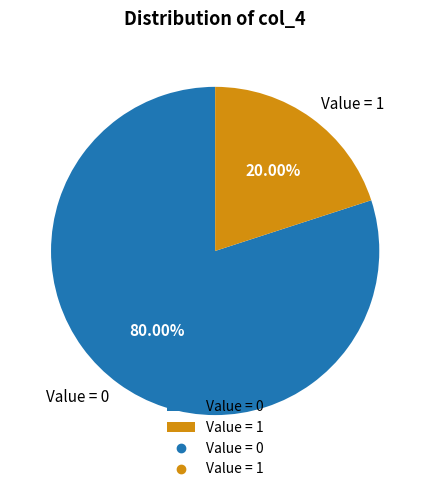

To the nearest percent, what is the average slice percentage?

50%